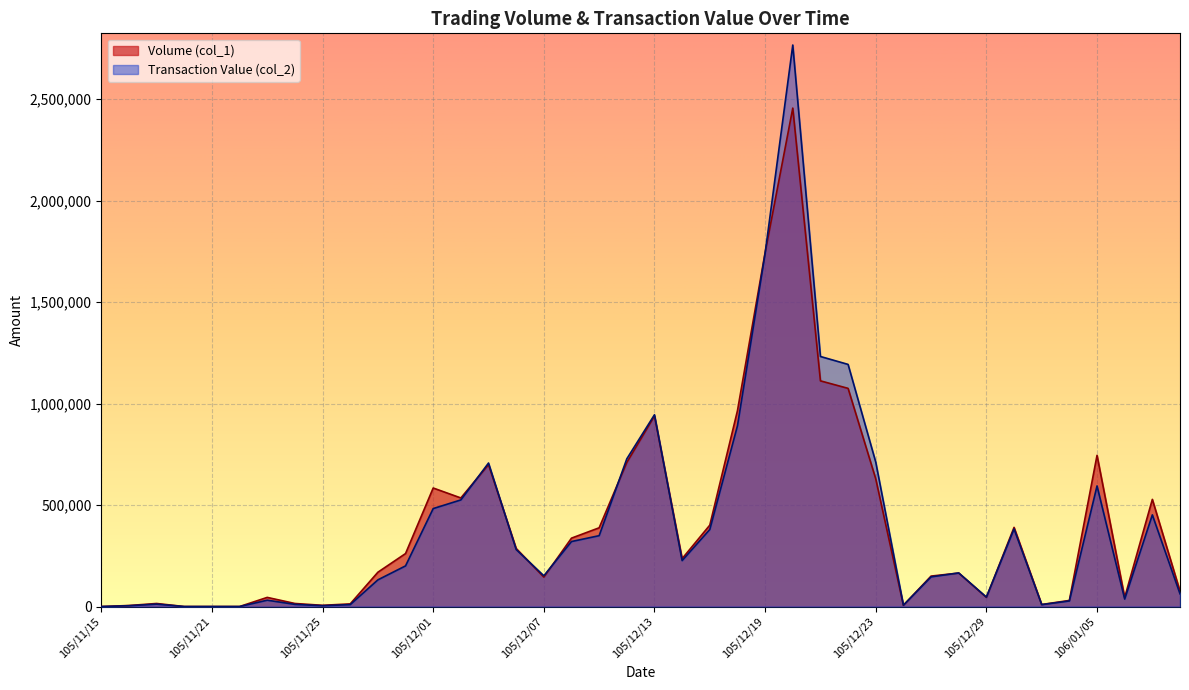

At 105/11/29, list the series in order from largest to smallest.

Volume (col_1), Transaction Value (col_2)